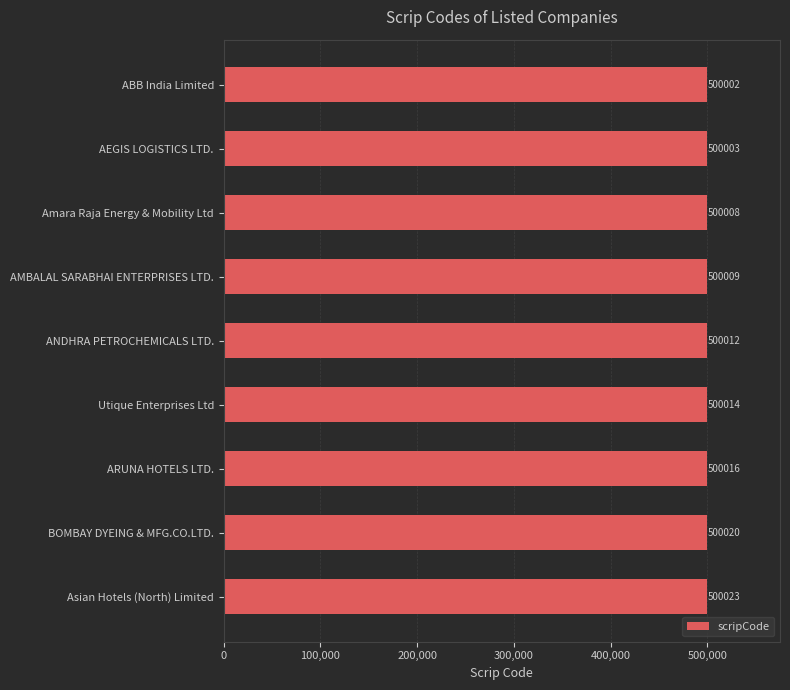

What is the label of the 2nd bar from the bottom?

BOMBAY DYEING & MFG.CO.LTD.